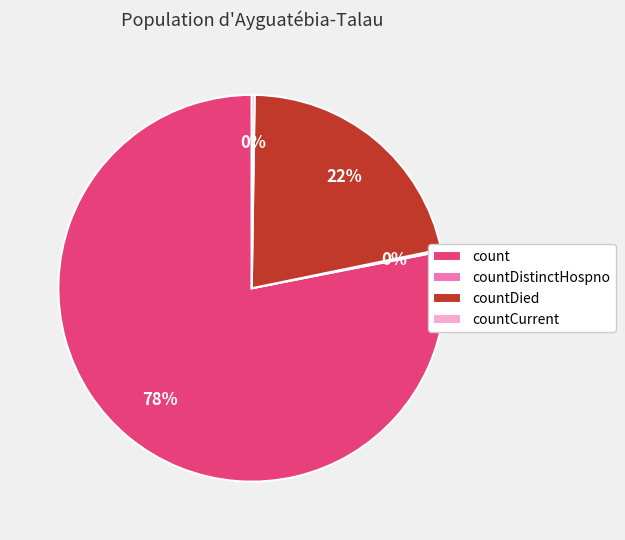

The countDied slice represents 35% of the pie. True or false?

False